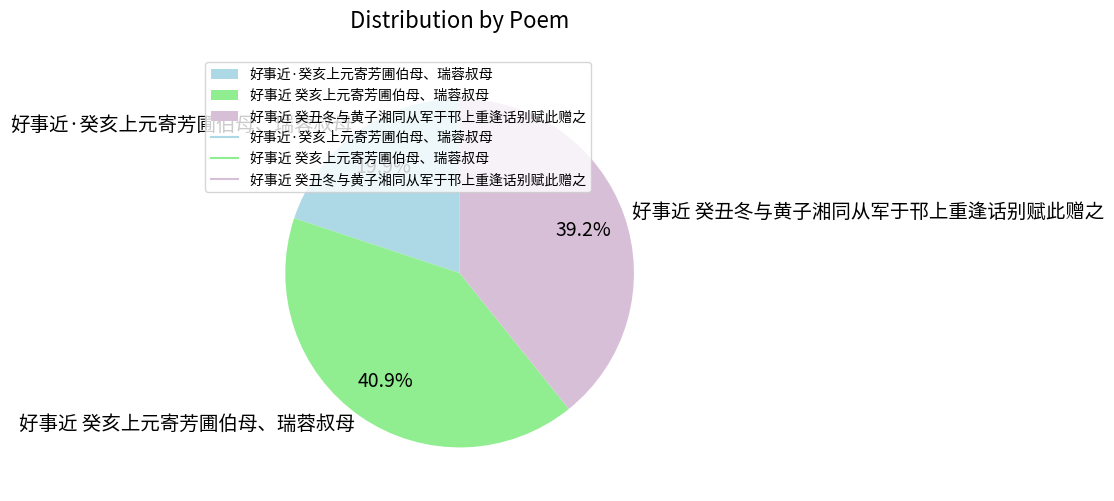

To the nearest percent, what is the difference between the 好事近 癸亥上元寄芳圃伯母、瑞蓉叔母 and 好事近 癸丑冬与黄子湘同从军于邗上重逢话别赋此赠之 slice percentages?

2%